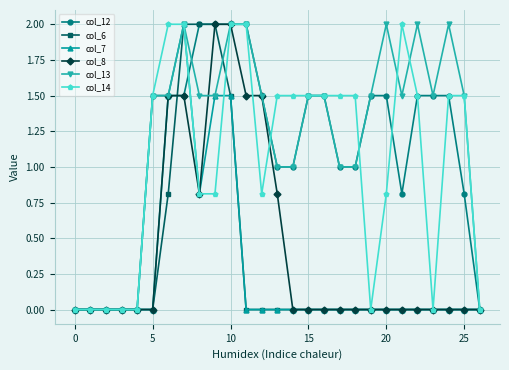

What are all the series names shown in the legend?

col_12, col_6, col_7, col_8, col_13, col_14